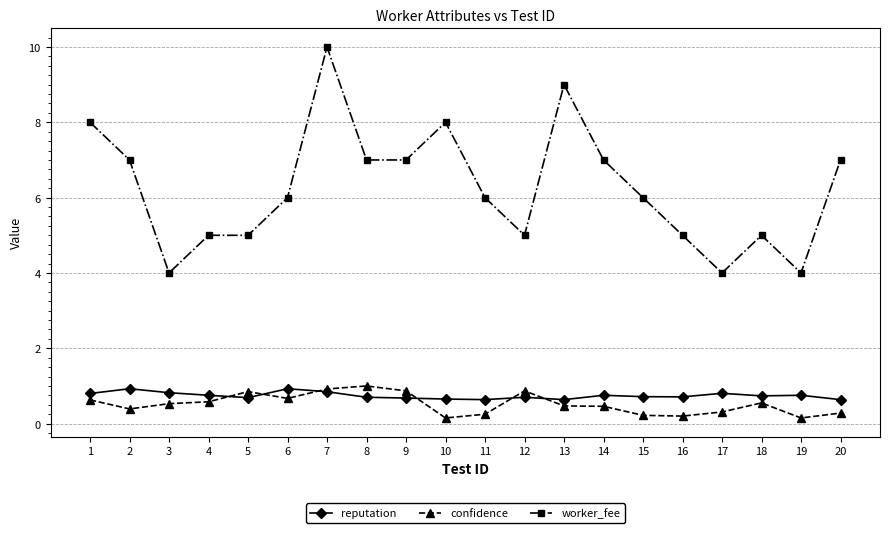

Is the value of worker_fee at 13 greater than the value of confidence at 13?

Yes